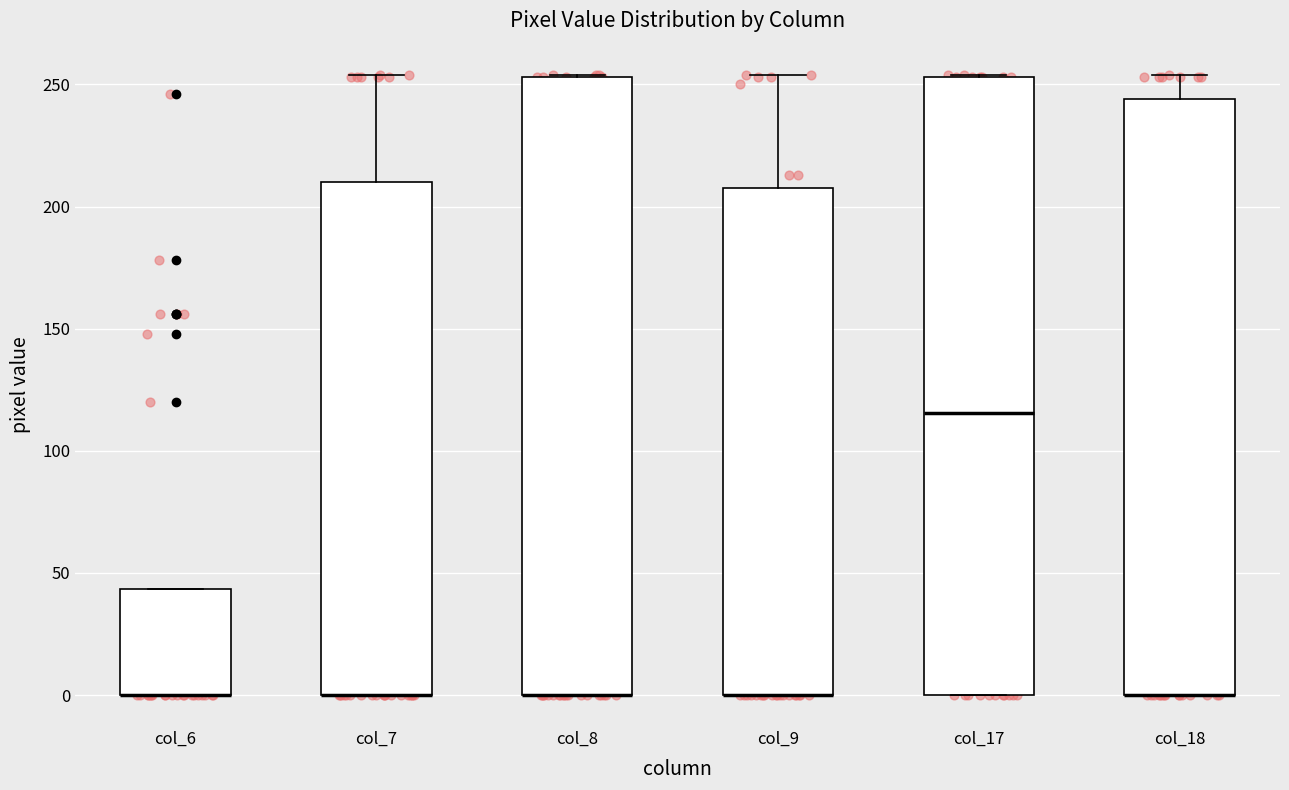

Reading left to right, transcribe this box plot: for each box, give where its median line is, the range the box spans, and where its two whiskers end, as read against the y-axis. The values are not printed on the chart, so give them approximately, as read against the axis.

col_6: median 0 (drawn on the box's lower edge), box 0 to 45, whiskers 0 to 45
col_7: median 0 (drawn on the box's lower edge), box 0 to 210, whiskers 0 to 255
col_8: median 0 (drawn on the box's lower edge), box 0 to 255, whiskers 0 to 255
col_9: median 0 (drawn on the box's lower edge), box 0 to 210, whiskers 0 to 255
col_17: median 115, box 0 to 255, whiskers 0 to 255
col_18: median 0 (drawn on the box's lower edge), box 0 to 245, whiskers 0 to 255